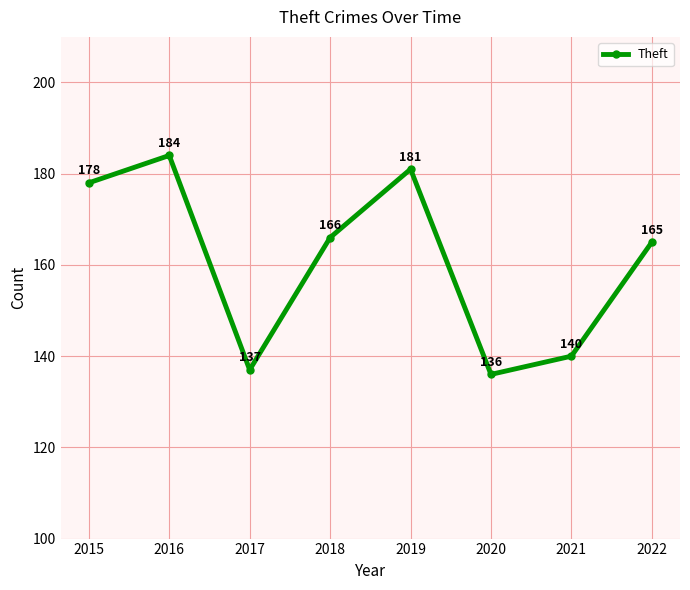

What is the value of the 7th point from the left?

140